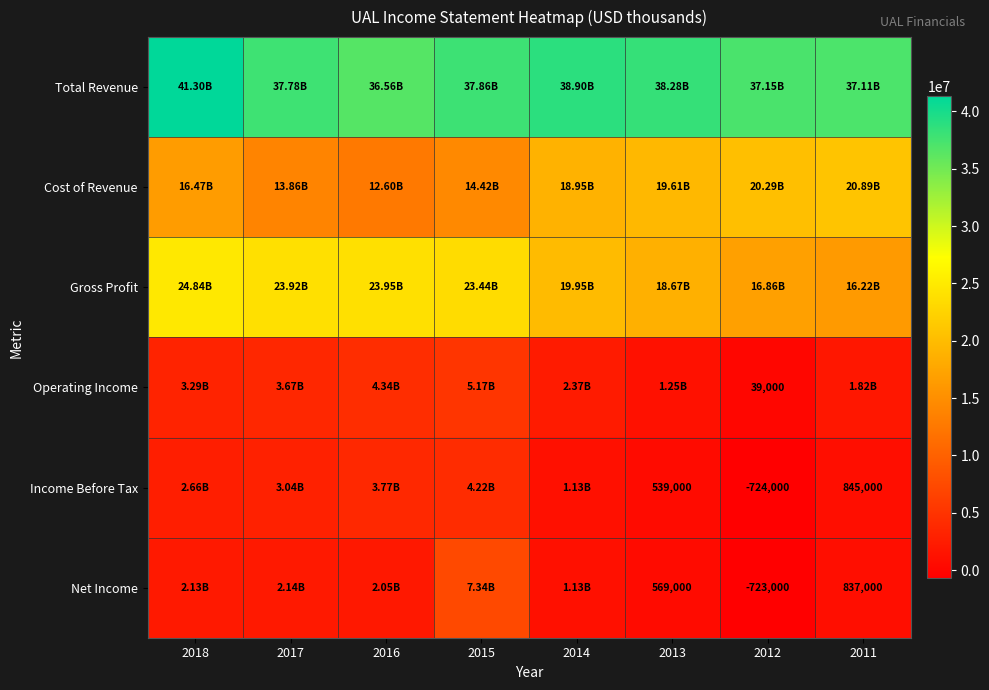

Is it true that Net Income equals 1244060 at 2016?

False